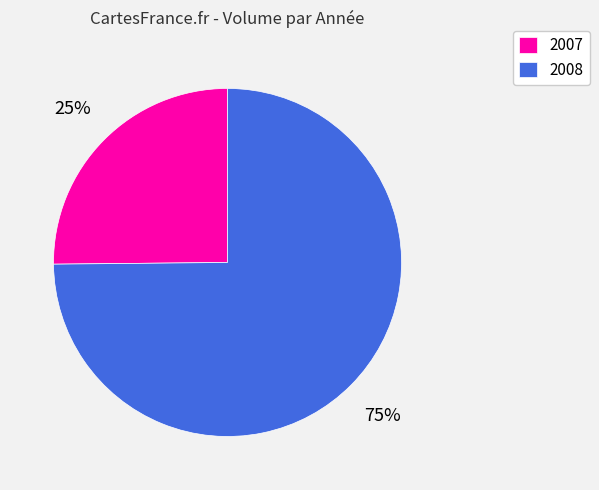

Combined, do 2007 and 2008 account for over 50%?

Yes